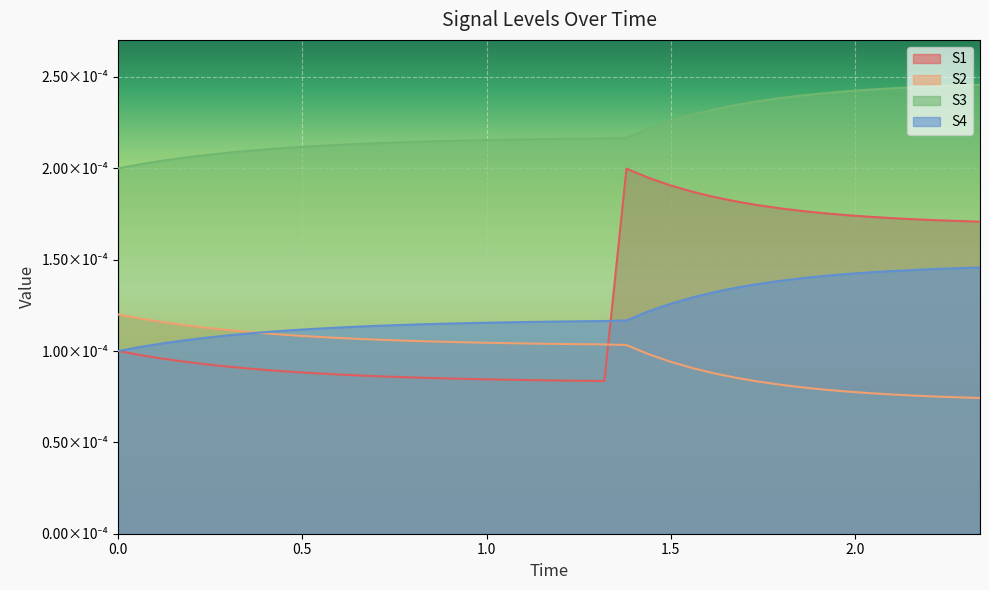

Which series has the largest total across all categories?

S3